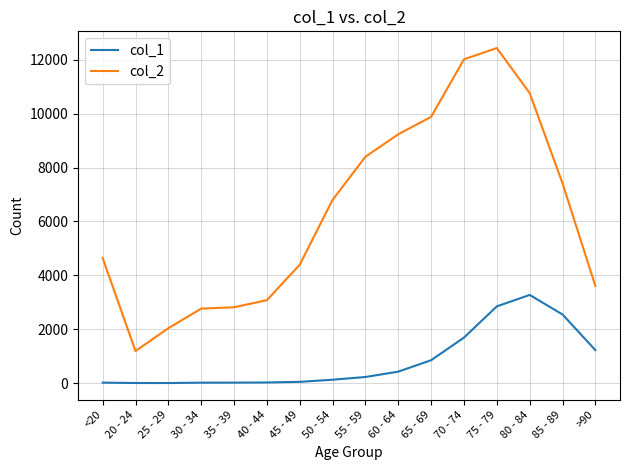

Between 25 - 29 and 30 - 34, which series saw the biggest shift?

col_2